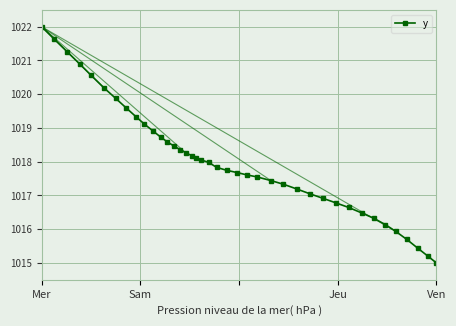

What is the value of the 39th point from the left?

1015.2